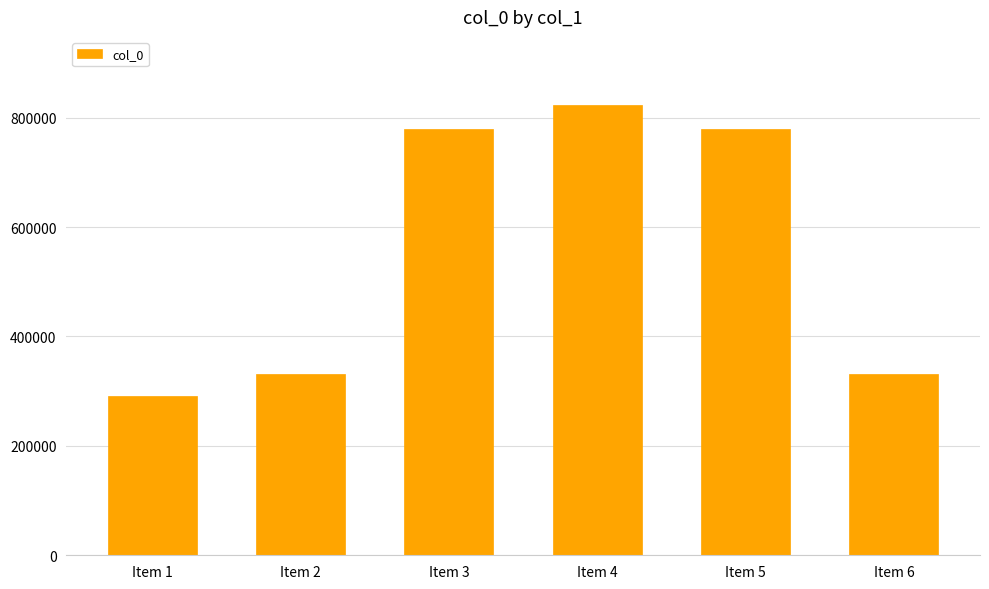

Is it true that the value at Item 3 is 780057?

True